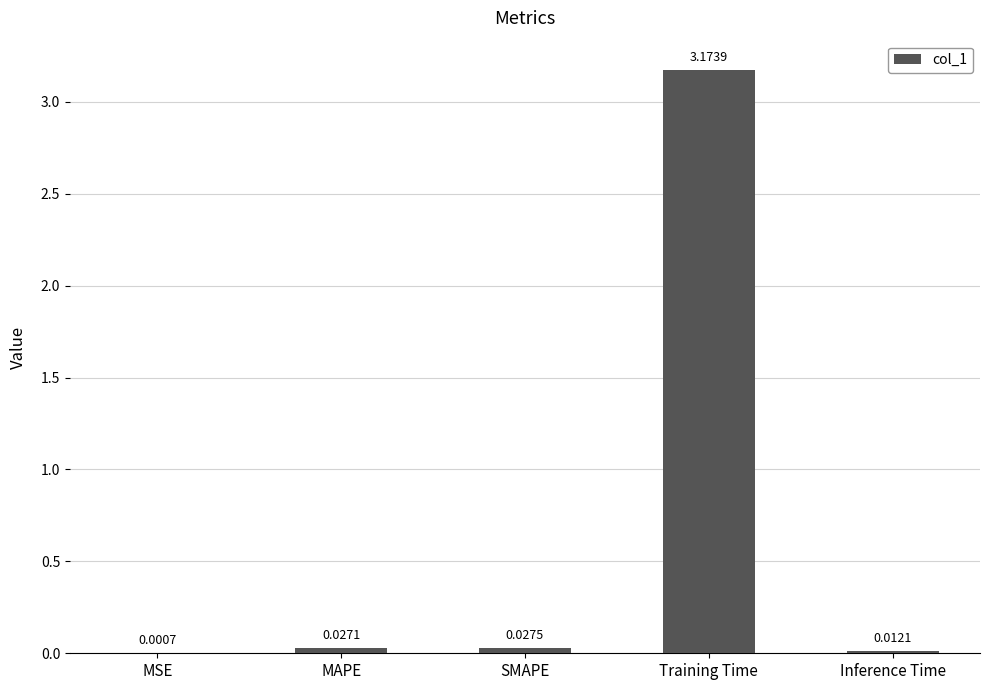

Does the chart contain stacked bars?

No